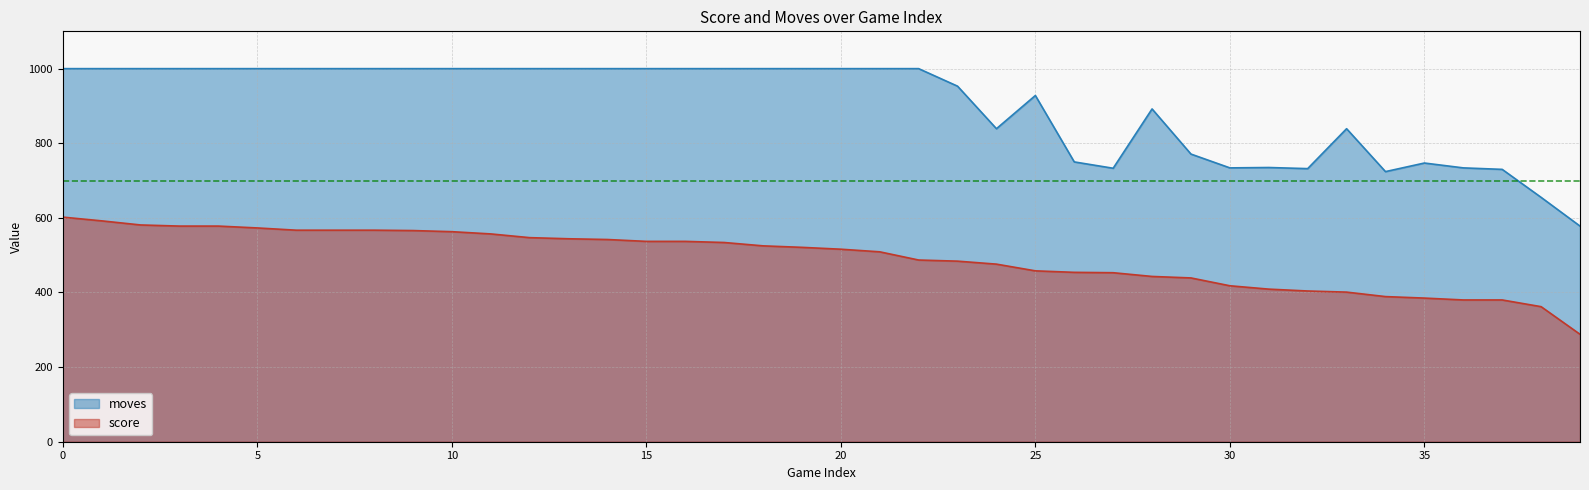

Reading left to right, transcribe all the data shown in this chart.

score: 602	592	581	578	578	573	567	567	567	566	563	557	547	544	542	537	537	534	525	521	516	509	487	484	476	458	454	453	443	439	418	409	404	401	389	385	380	380	362	288
moves: 1000	1000	1000	1000	1000	1000	1000	1000	1000	1000	1000	1000	1000	1000	1000	1000	1000	1000	1000	1000	1000	1000	1000	953	839	928	750	733	892	771	734	735	732	839	724	747	734	730	655	578